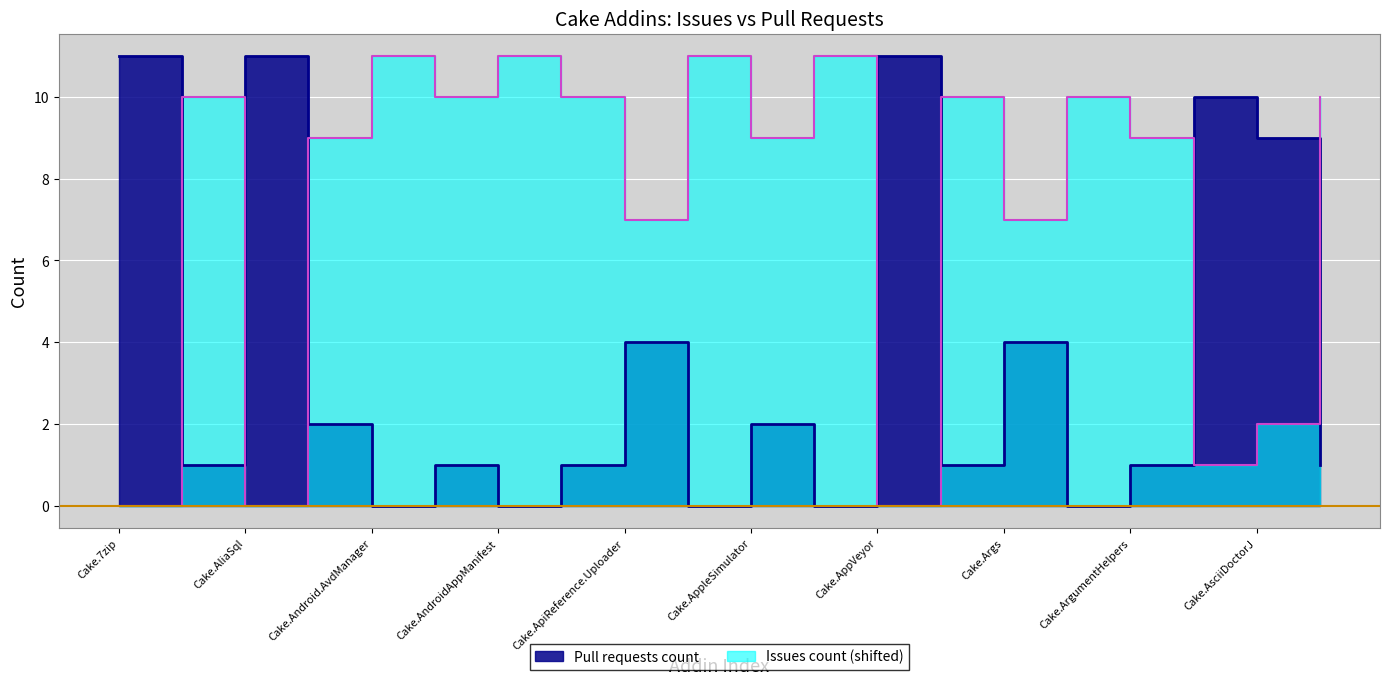

What is the difference between the highest and lowest values at Cake.Asciidoctor?

9